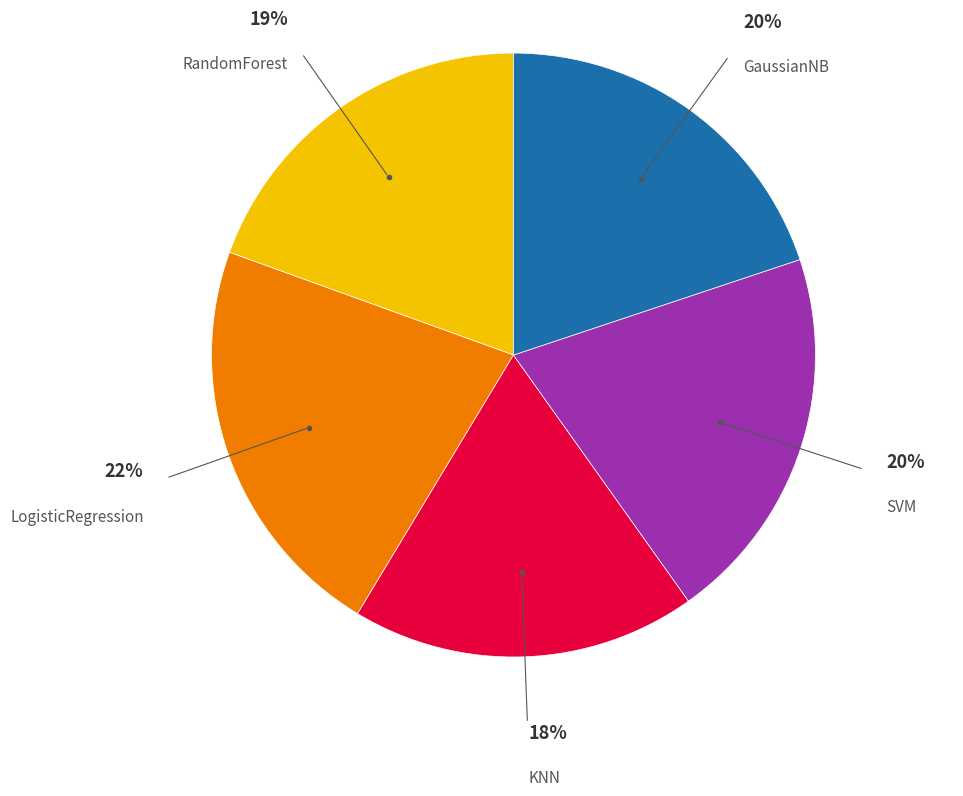

To the nearest percent, what is the average slice percentage?

20%